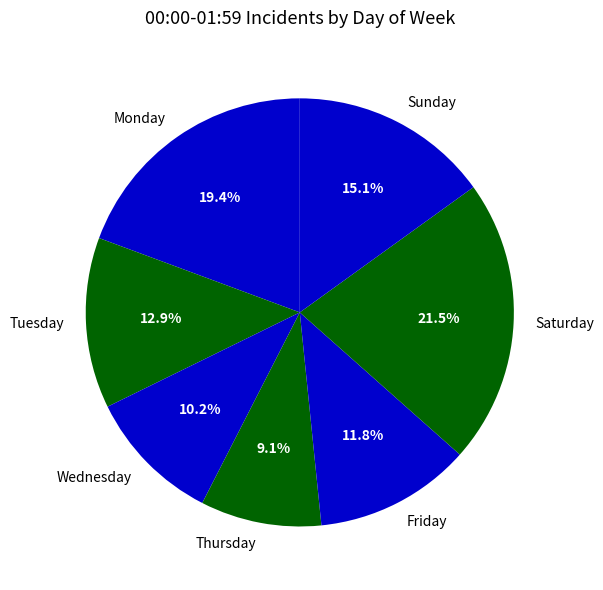

What percentage is the Friday slice, to the nearest percent?

12%